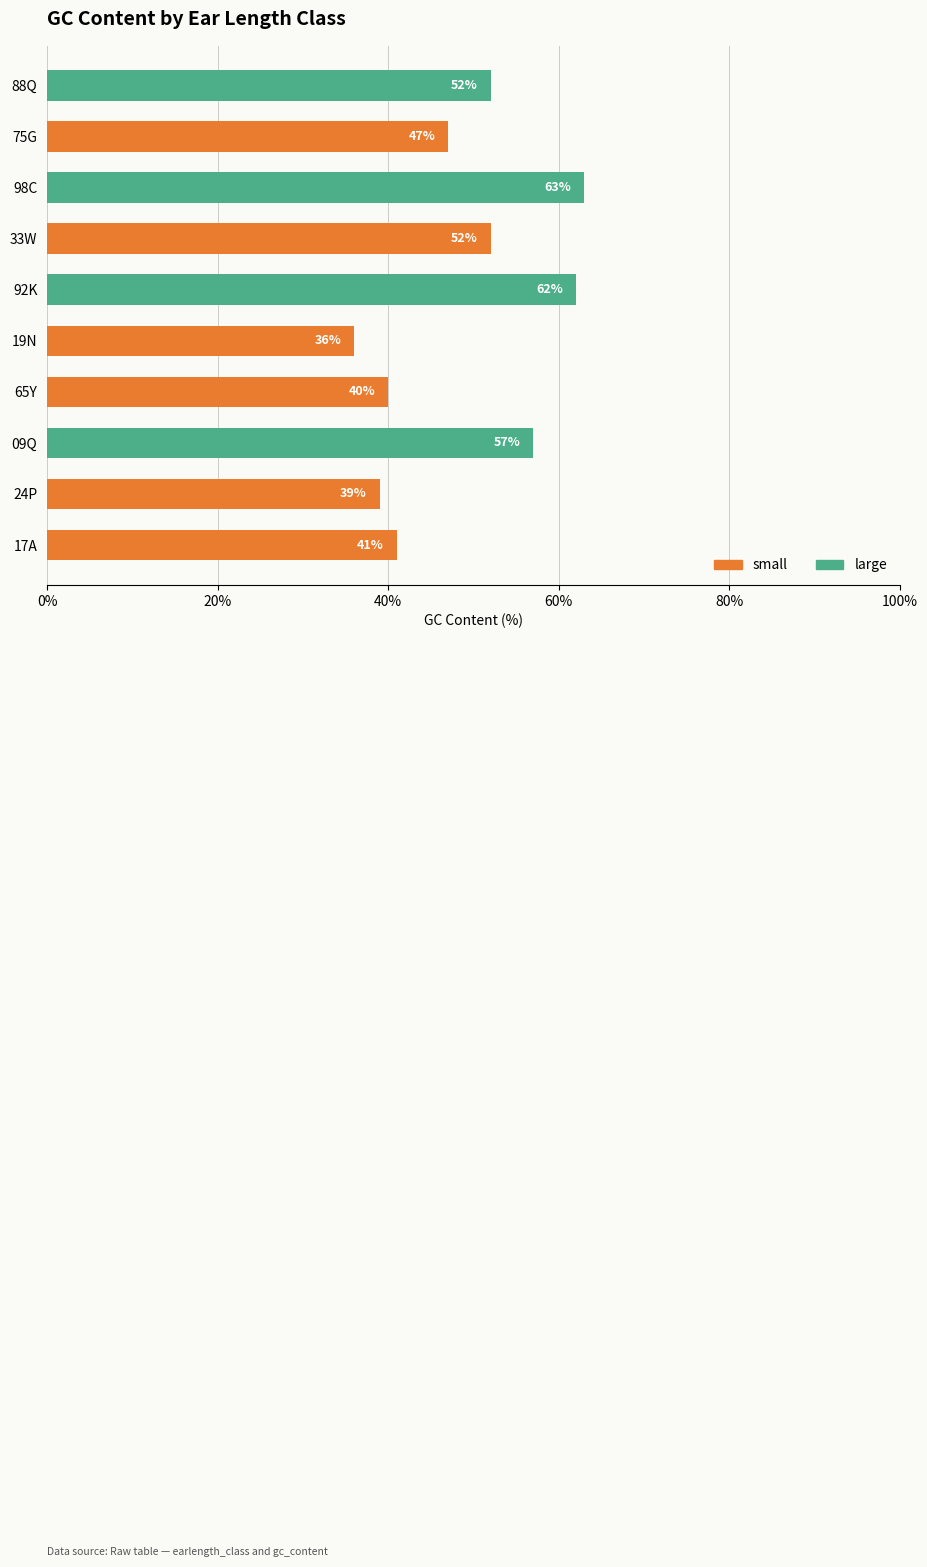

Are the bars horizontal?

Yes